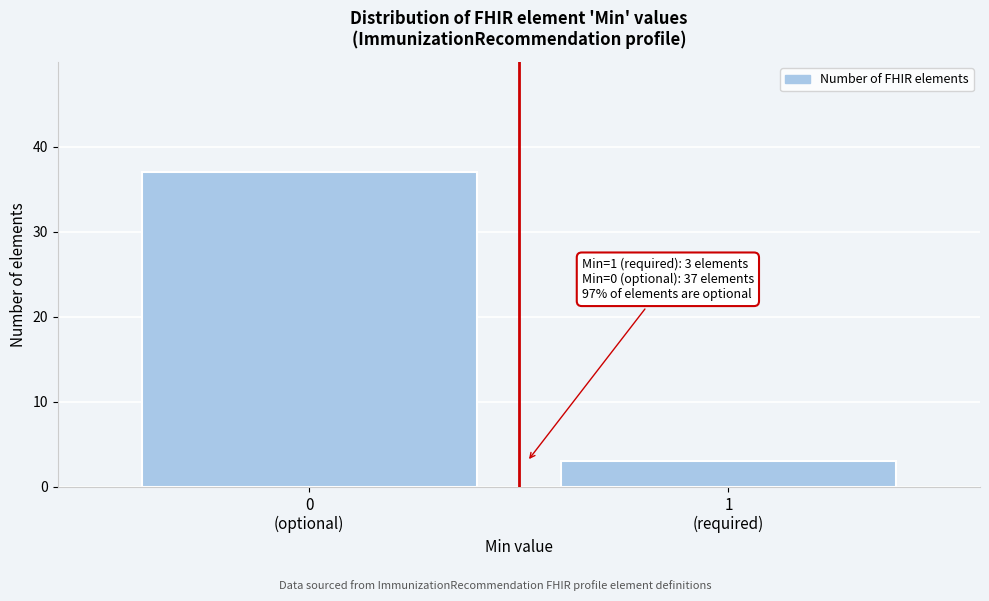

Reading left to right, list all the values displayed in this chart.

37	3